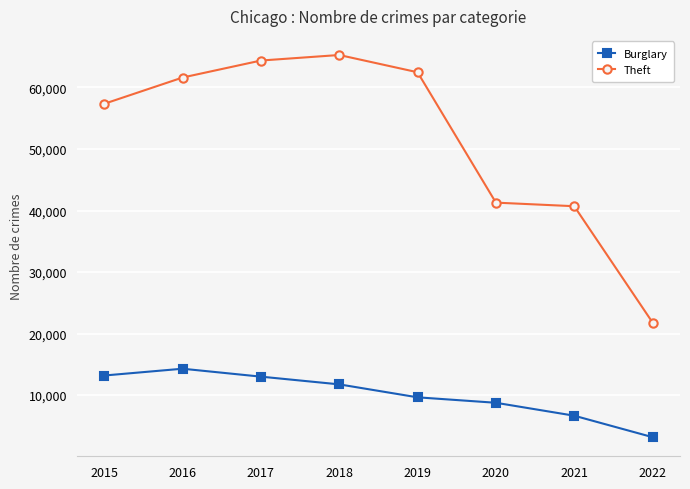

True or false: Burglary has a value of 3163 at 2022.

True